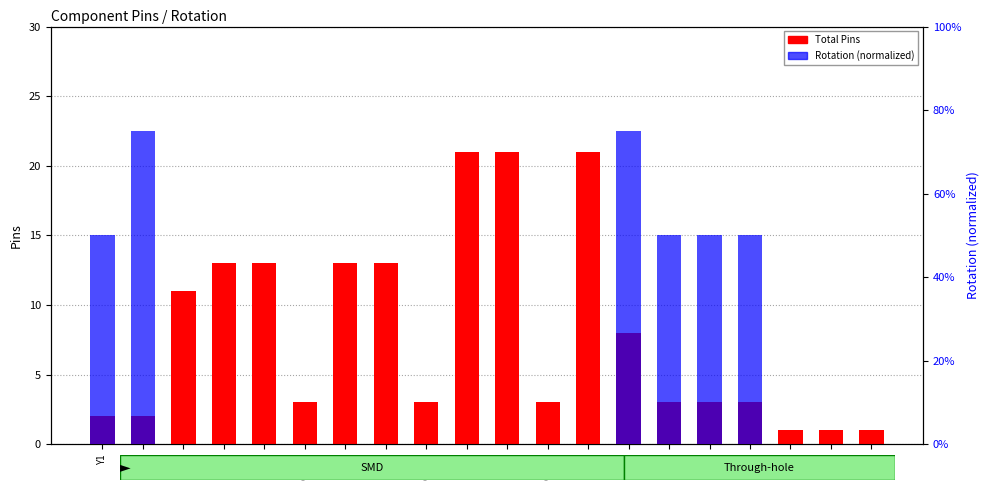

What value does the Rotation (normalized) series have at U3?

0.8